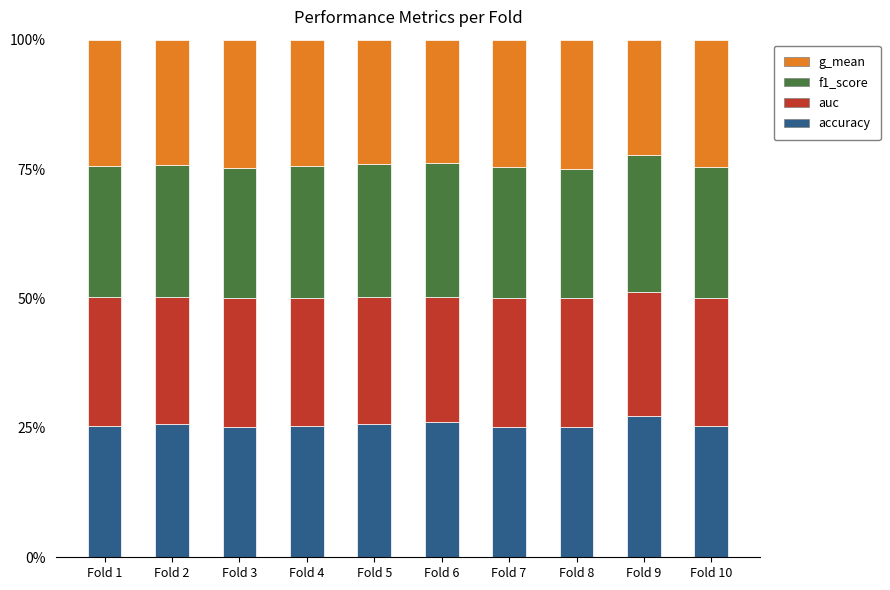

Rank the series at Fold 8 from highest to lowest value.

accuracy, f1_score, auc, g_mean